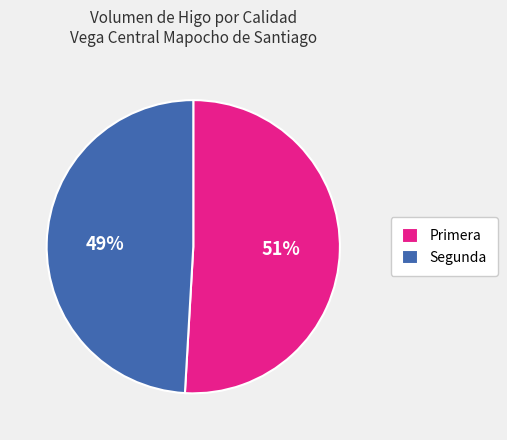

Rank the categories by value from highest to lowest.

Primera, Segunda